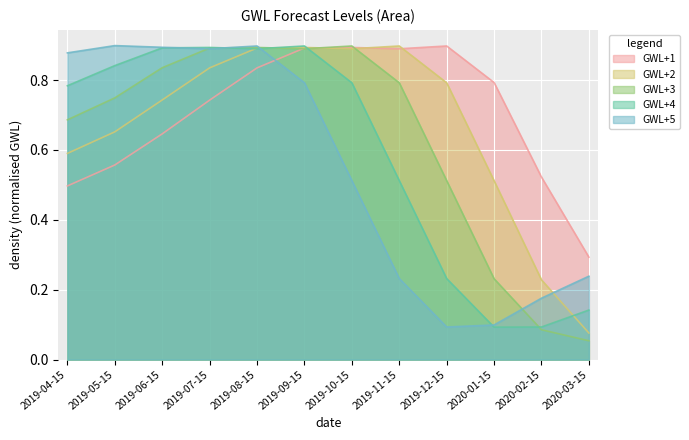

At which category does GWL+4 reach its first local peak?

2019-07-15